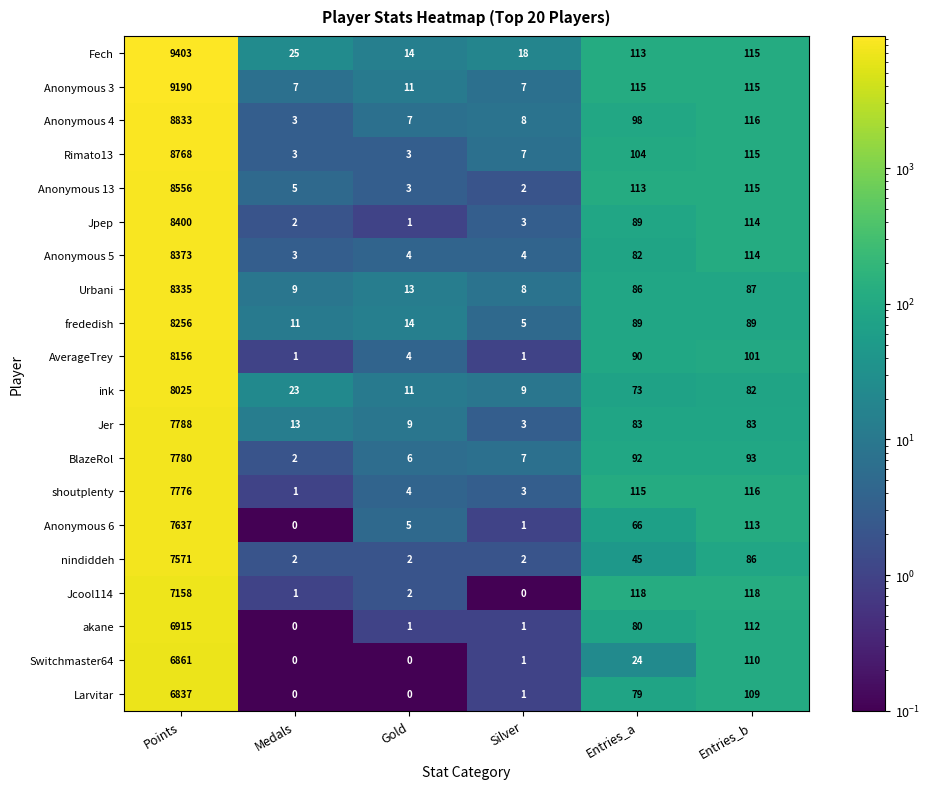

The value of frededish at Silver is 8. True or false?

False